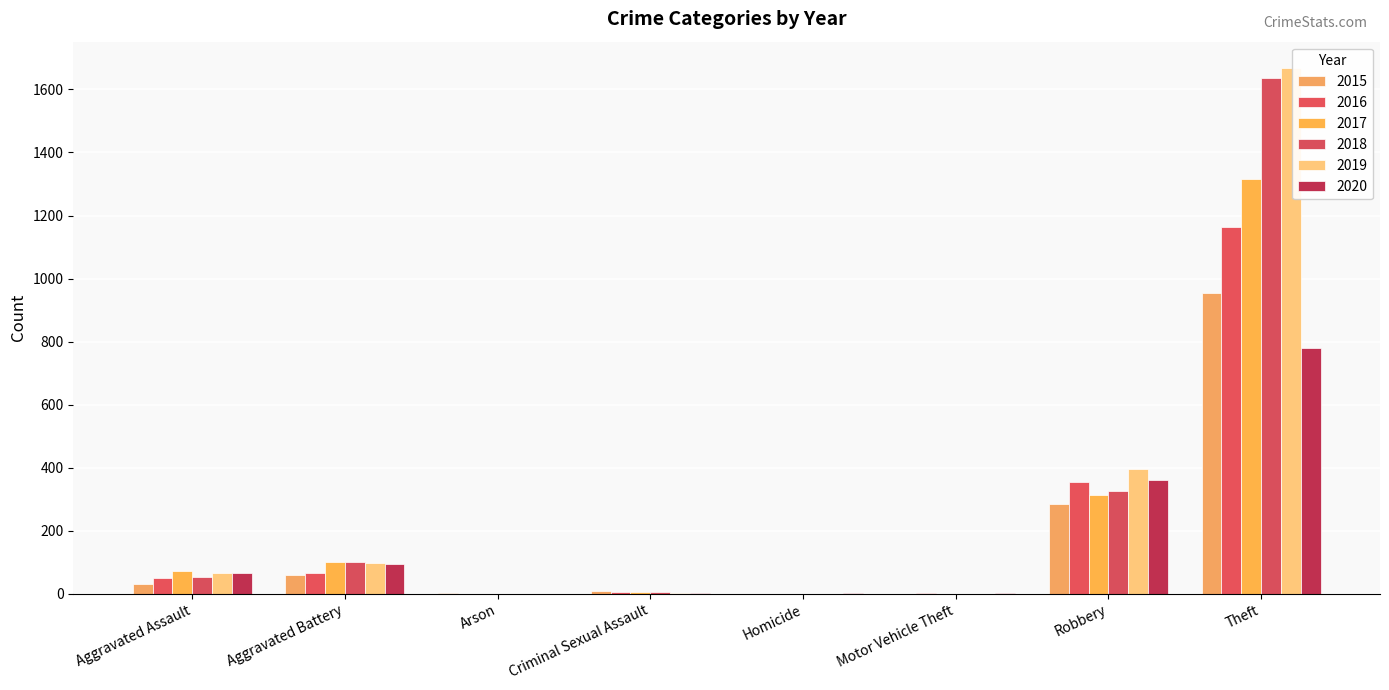

Reading right to left, extract all data points from this chart.

2015: Theft=954	Robbery=285	Motor Vehicle Theft=1	Homicide=0	Criminal Sexual Assault=9	Arson=3	Aggravated Battery=61	Aggravated Assault=32
2016: Theft=1162	Robbery=356	Motor Vehicle Theft=3	Homicide=1	Criminal Sexual Assault=7	Arson=0	Aggravated Battery=65	Aggravated Assault=50
2017: Theft=1315	Robbery=312	Motor Vehicle Theft=1	Homicide=1	Criminal Sexual Assault=5	Arson=0	Aggravated Battery=100	Aggravated Assault=71
2018: Theft=1636	Robbery=326	Motor Vehicle Theft=1	Homicide=1	Criminal Sexual Assault=7	Arson=1	Aggravated Battery=101	Aggravated Assault=52
2019: Theft=1668	Robbery=396	Motor Vehicle Theft=0	Homicide=1	Criminal Sexual Assault=4	Arson=1	Aggravated Battery=97	Aggravated Assault=65
2020: Theft=781	Robbery=362	Motor Vehicle Theft=2	Homicide=2	Criminal Sexual Assault=2	Arson=1	Aggravated Battery=96	Aggravated Assault=66